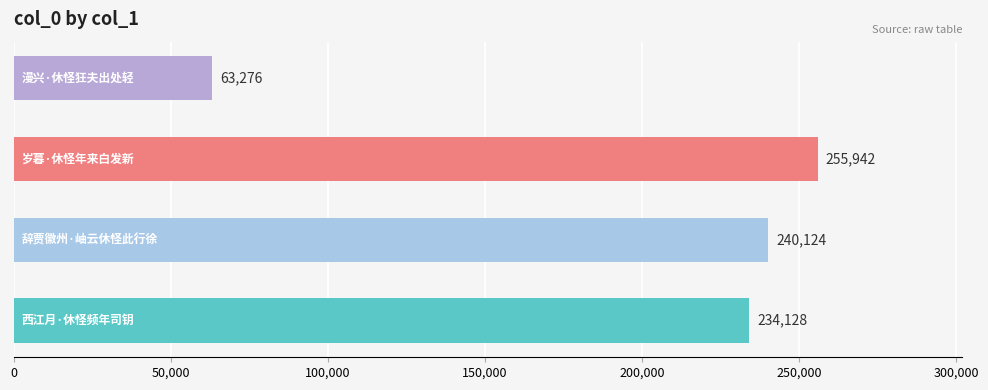

What is the smallest value displayed?

63276